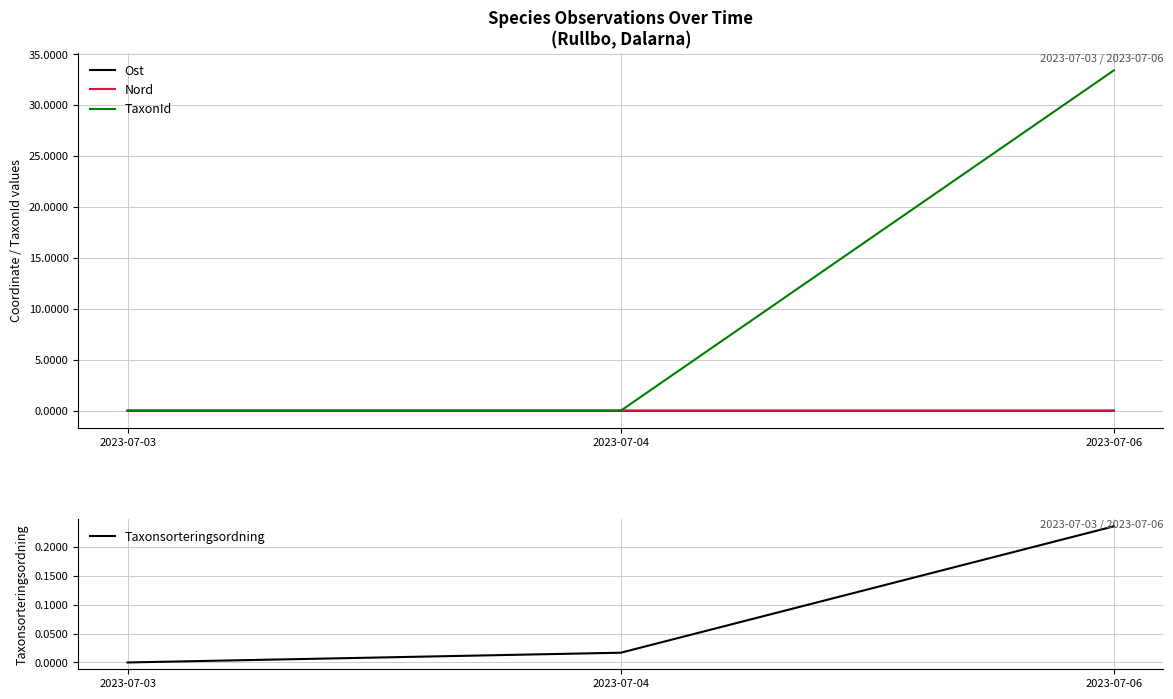

How many values in the Nord series are below 0?

1